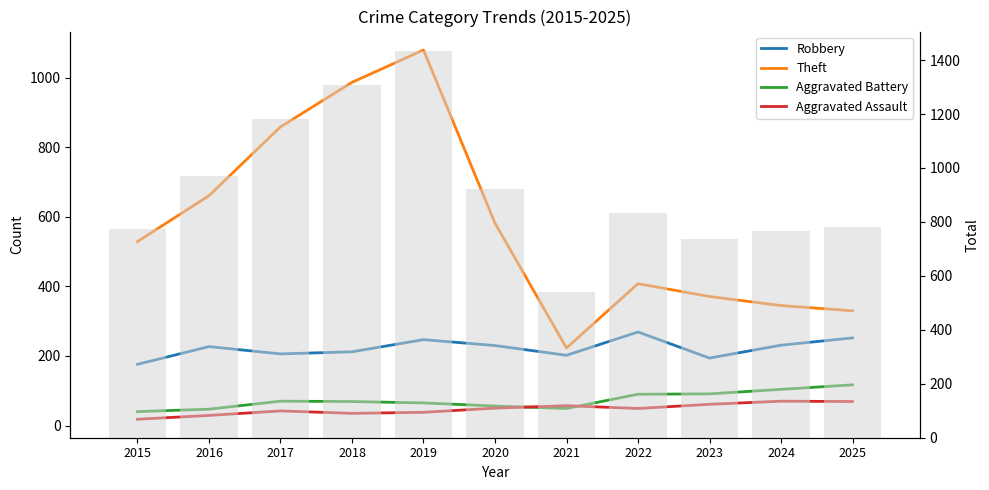

Between 2019 and 2020, which series saw the biggest shift?

Total